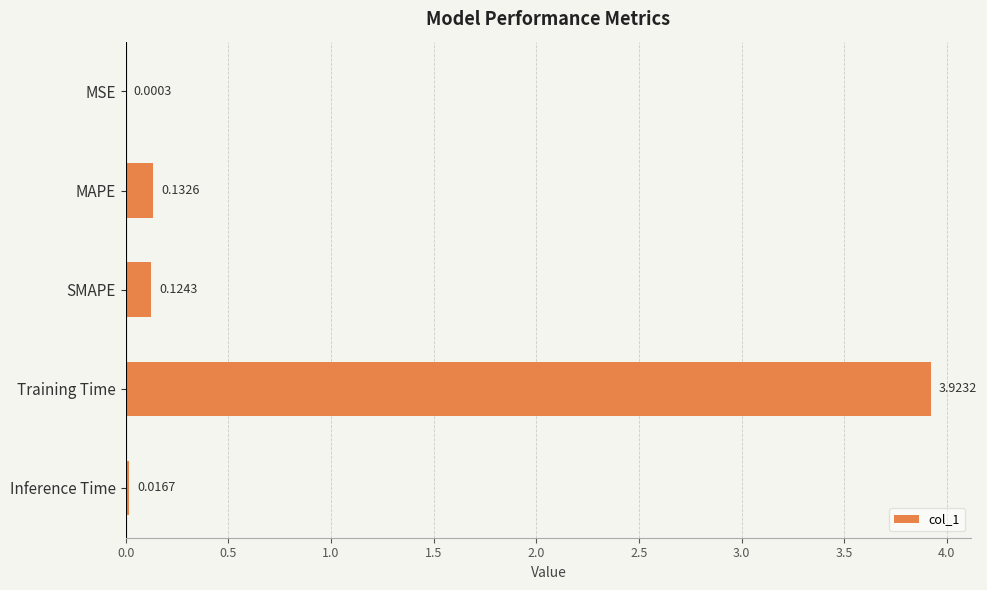

Which has a higher value, Inference Time or MSE?

Inference Time